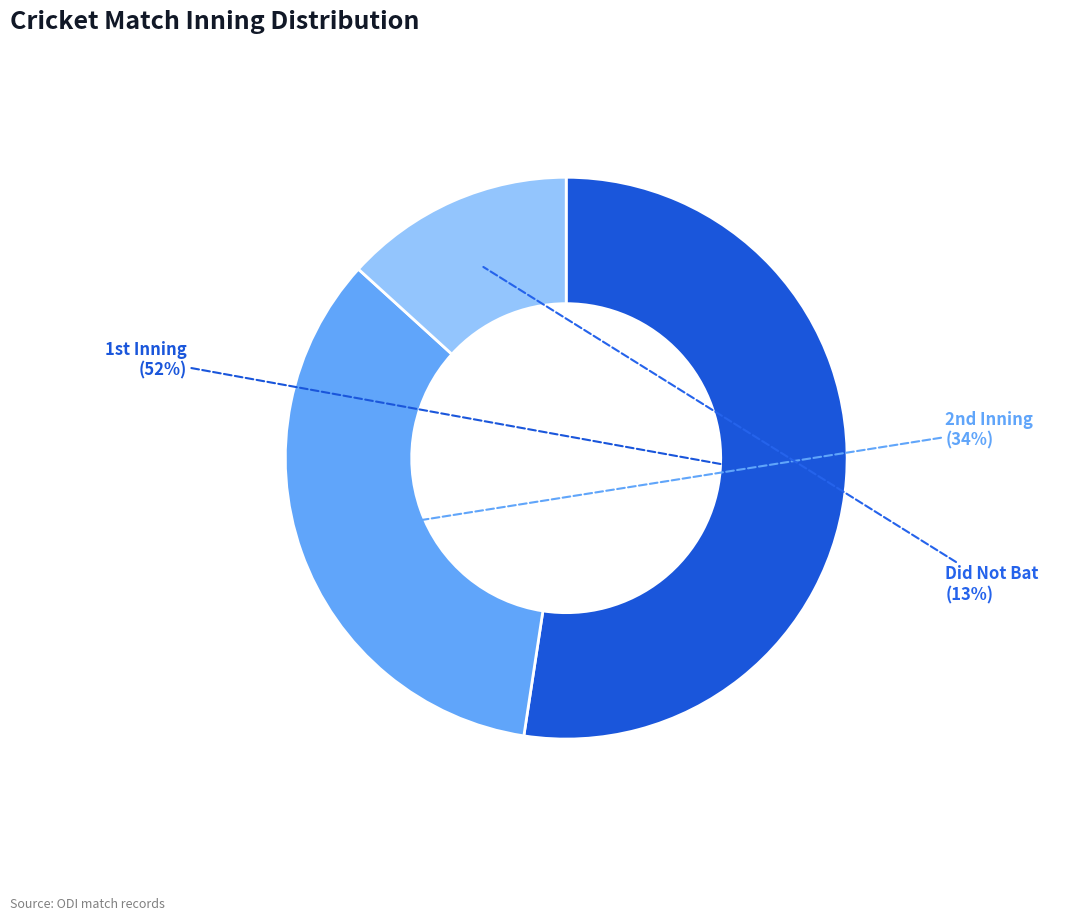

Rank the categories by value from lowest to highest.

Did Not Bat, 2nd Inning, 1st Inning